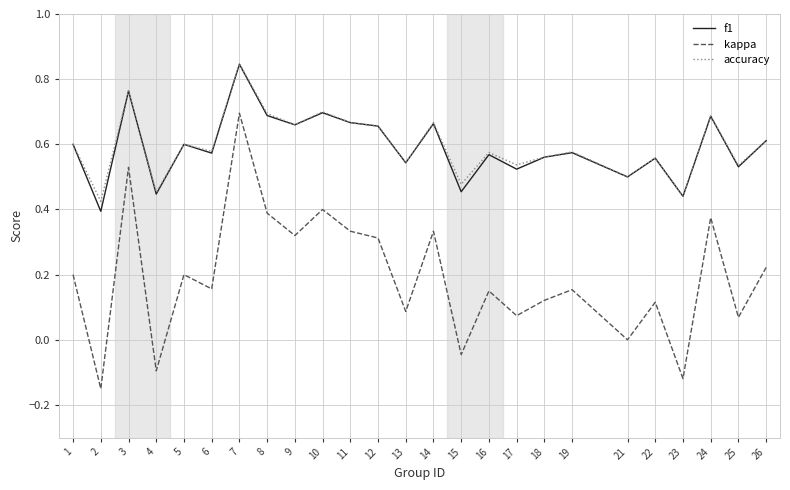

Is the value of kappa at 4 greater than the value of f1 at 23?

No